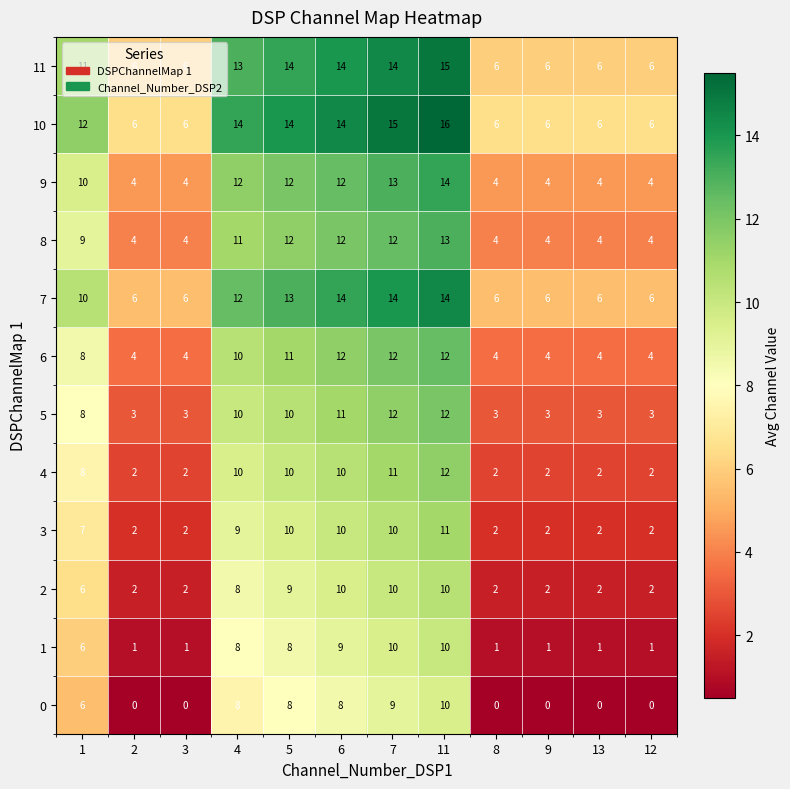

What is the spread (max minus min) of values at 5?

6